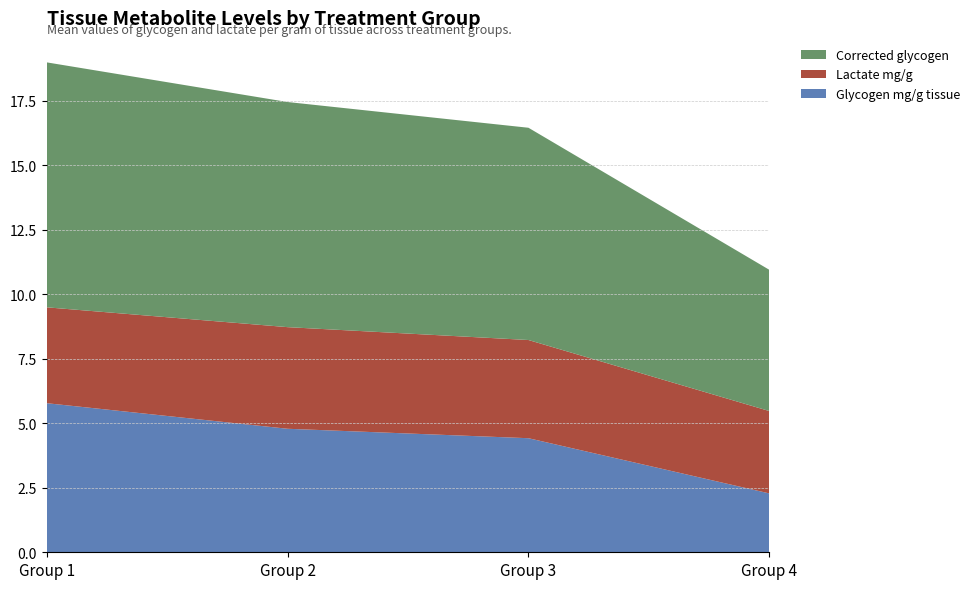

Reading left to right, what are all the values shown in this chart?

Glycogen mg/g tissue: 6.0	4.7	4.4	2.4
Lactate mg/g: 3.7	4.0	3.9	3.2
Corrected glycogen: 9.8	8.7	8.3	5.6